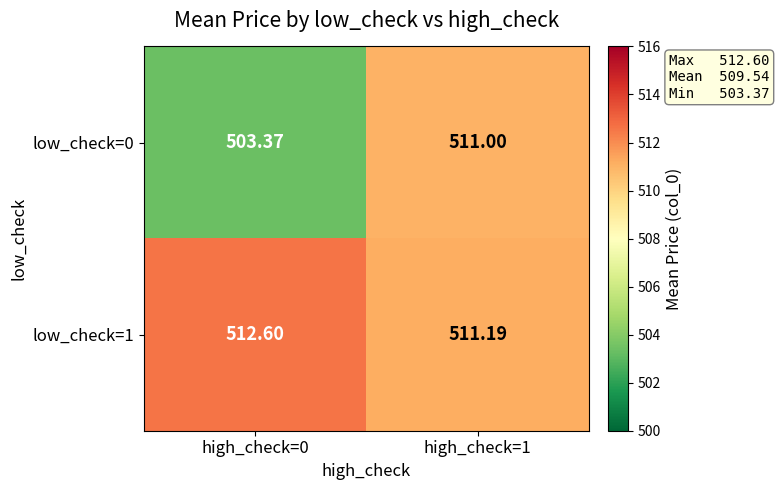

Is the value of low_check=0 at high_check=1 greater than the value of low_check=1 at high_check=1?

No